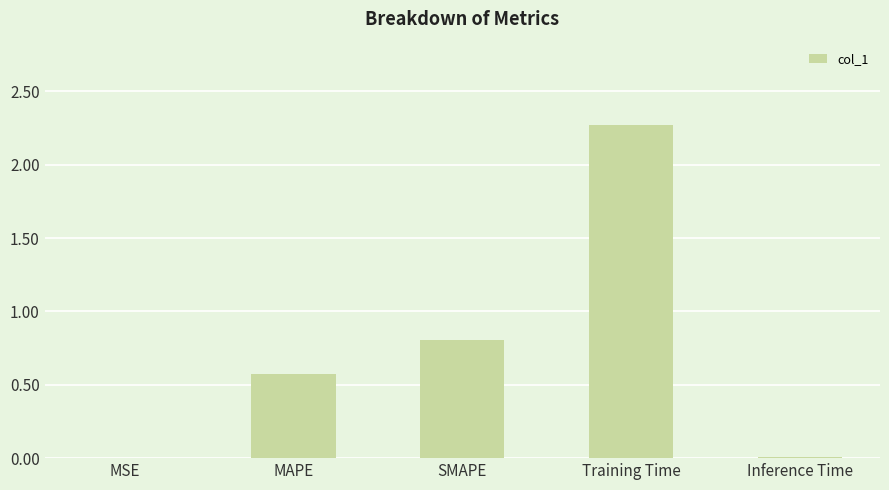

Read the value at SMAPE.

0.8